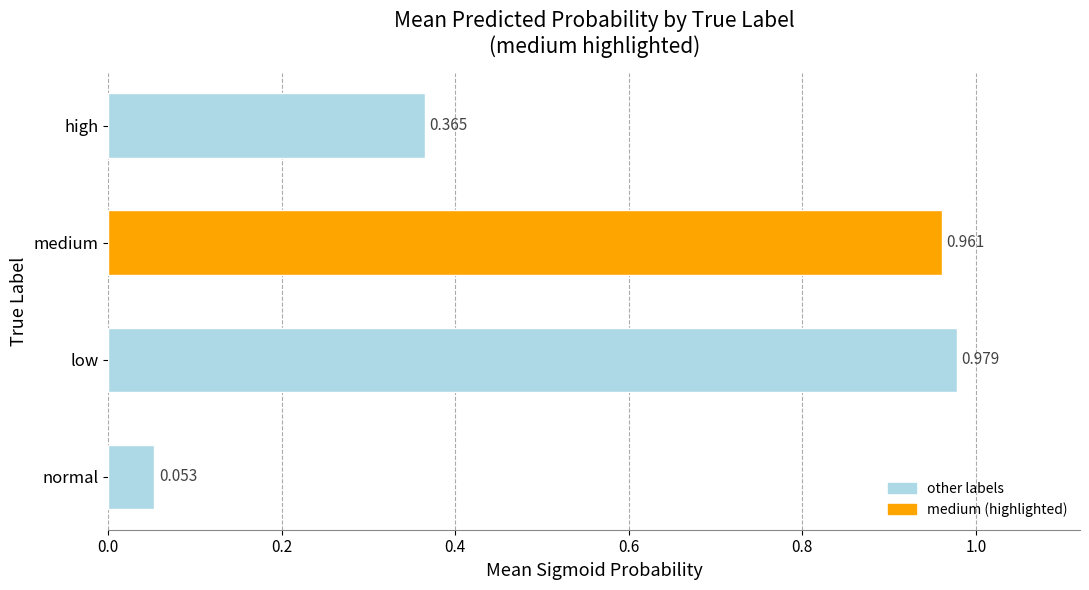

Where is the data nearest to the value 0?

normal